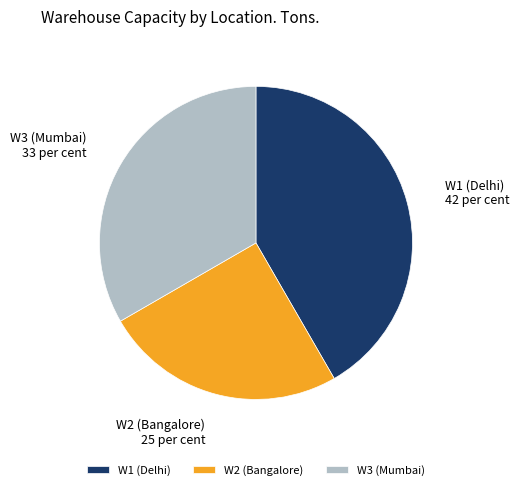

Combined, do W1 (Delhi) and W3 (Mumbai) account for over 50%?

Yes